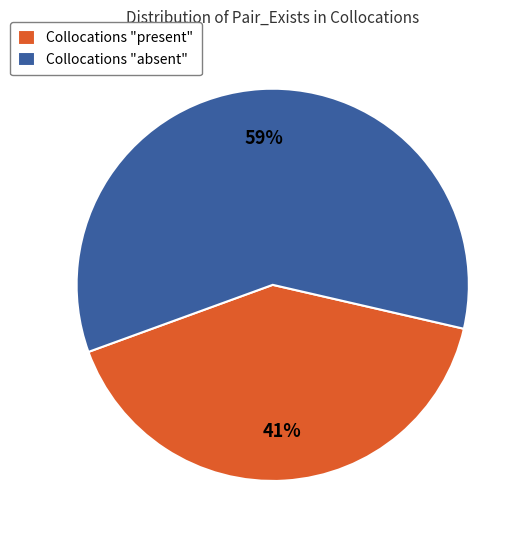

True or false: Collocations "absent" accounts for 59% of the total.

True